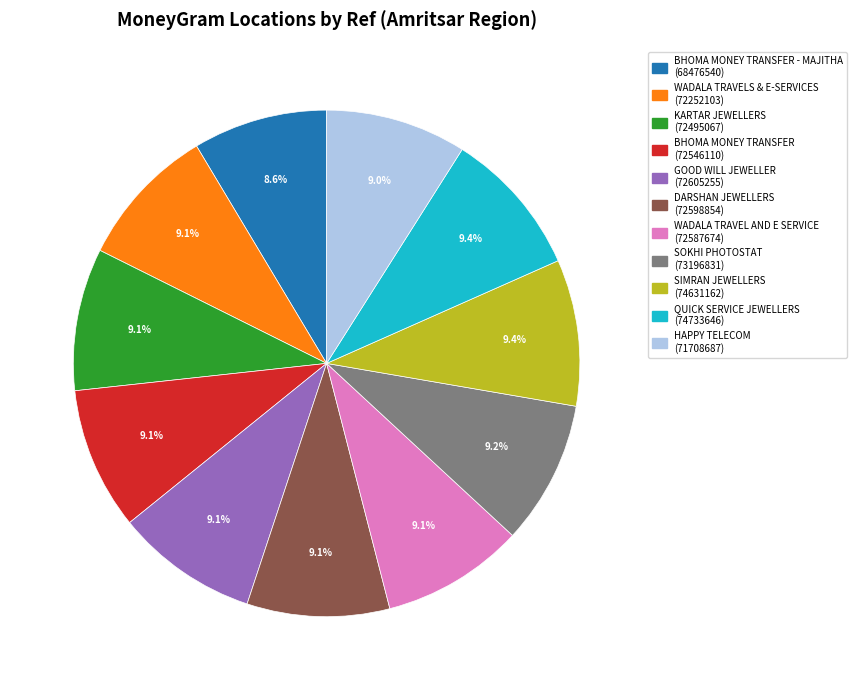

How many segments does this pie chart have?

11